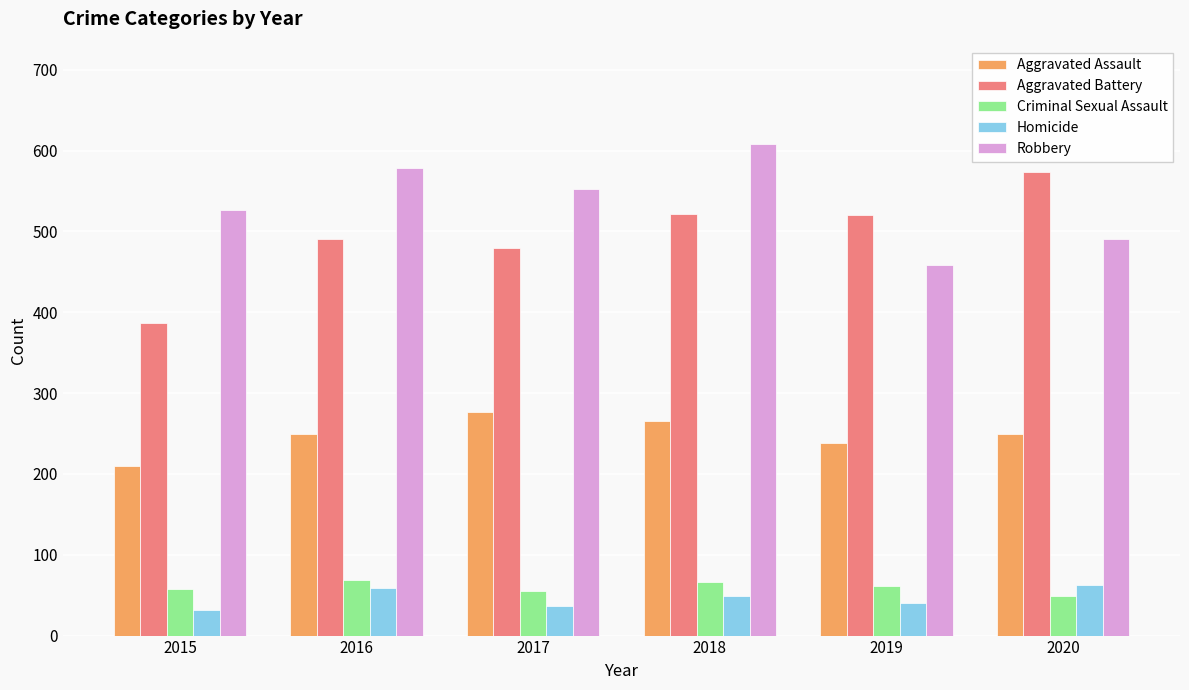

The Robbery series shows 747 at 2017. True or false?

False